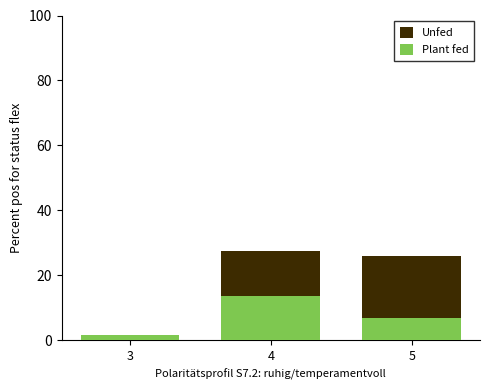

Is it true that Unfed equals 45.2 at 5?

False